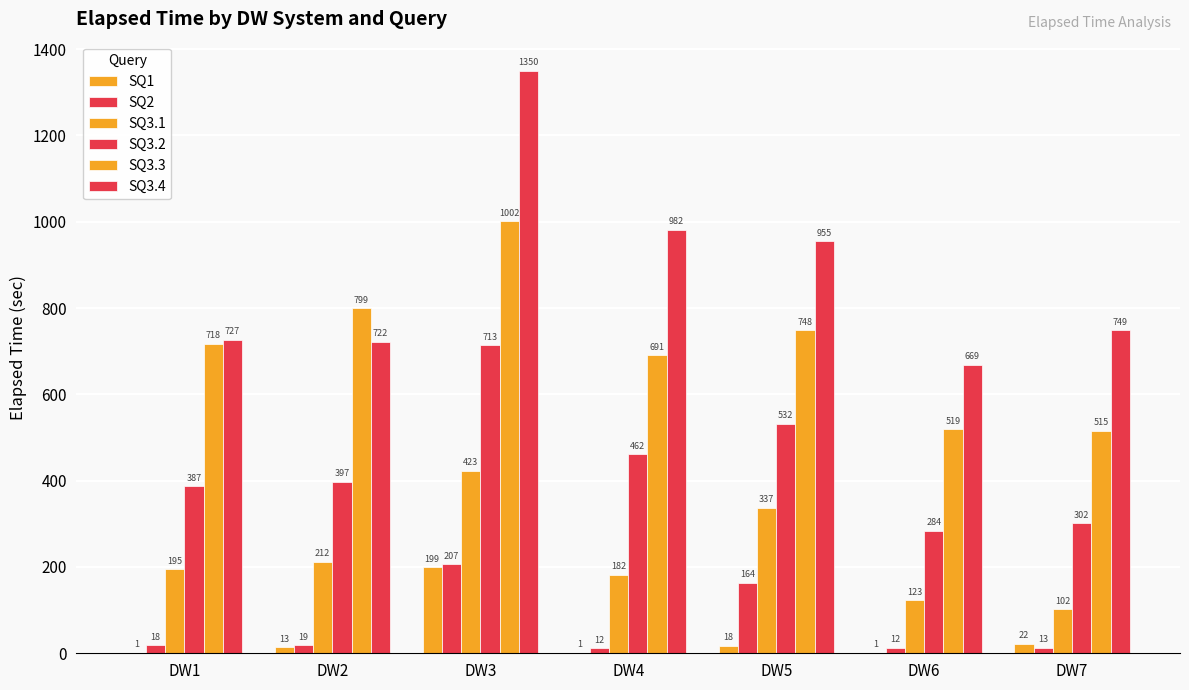

Is the value of SQ3.1 at DW2 greater than the value of SQ3.3 at DW4?

No